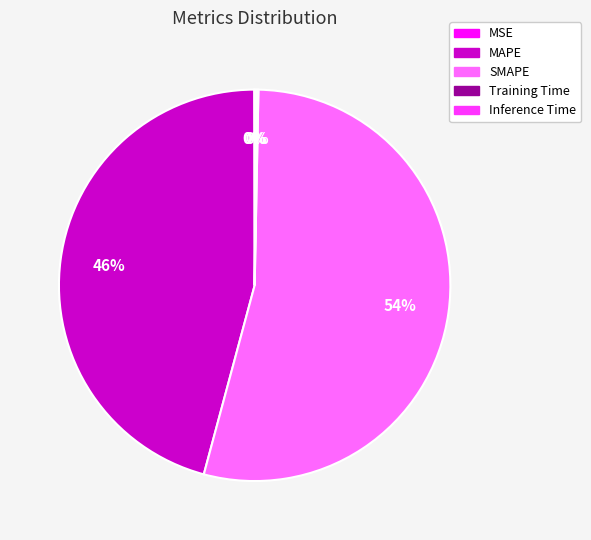

Does any single category account for the majority?

Yes